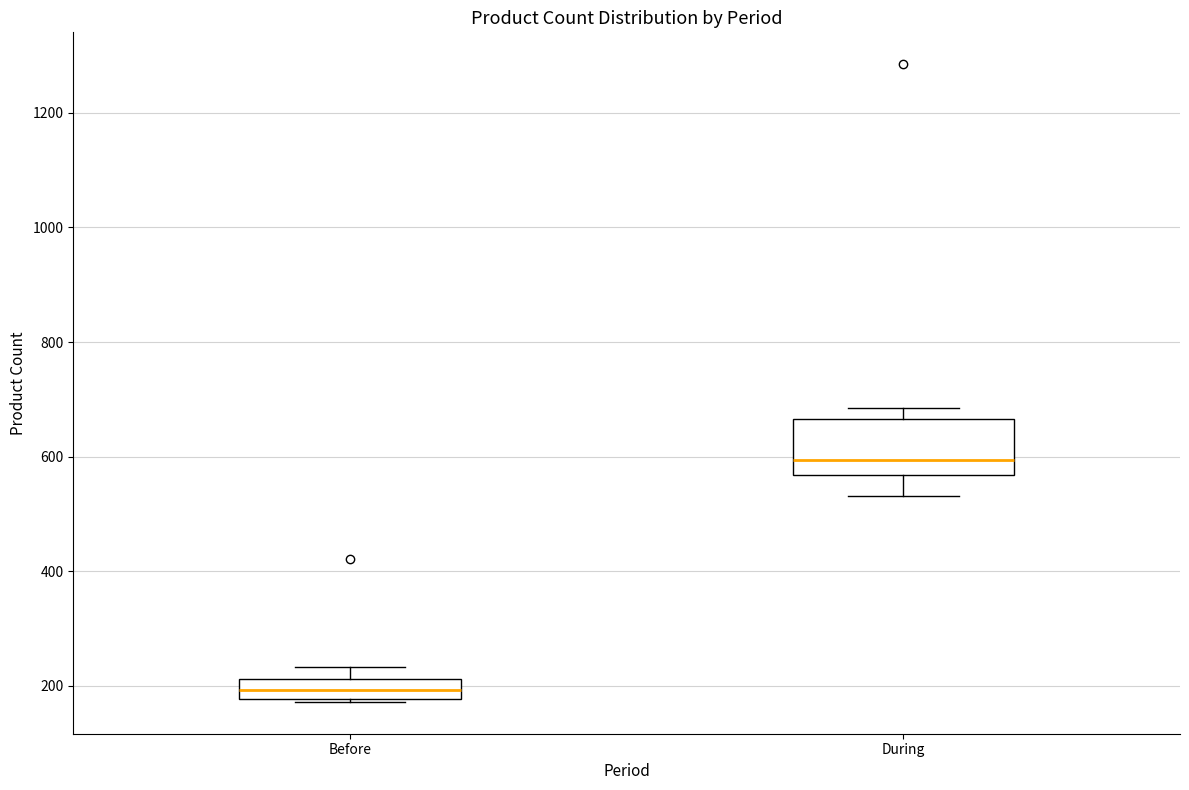

Which box is the tallest, from its lower edge to its upper edge?

During